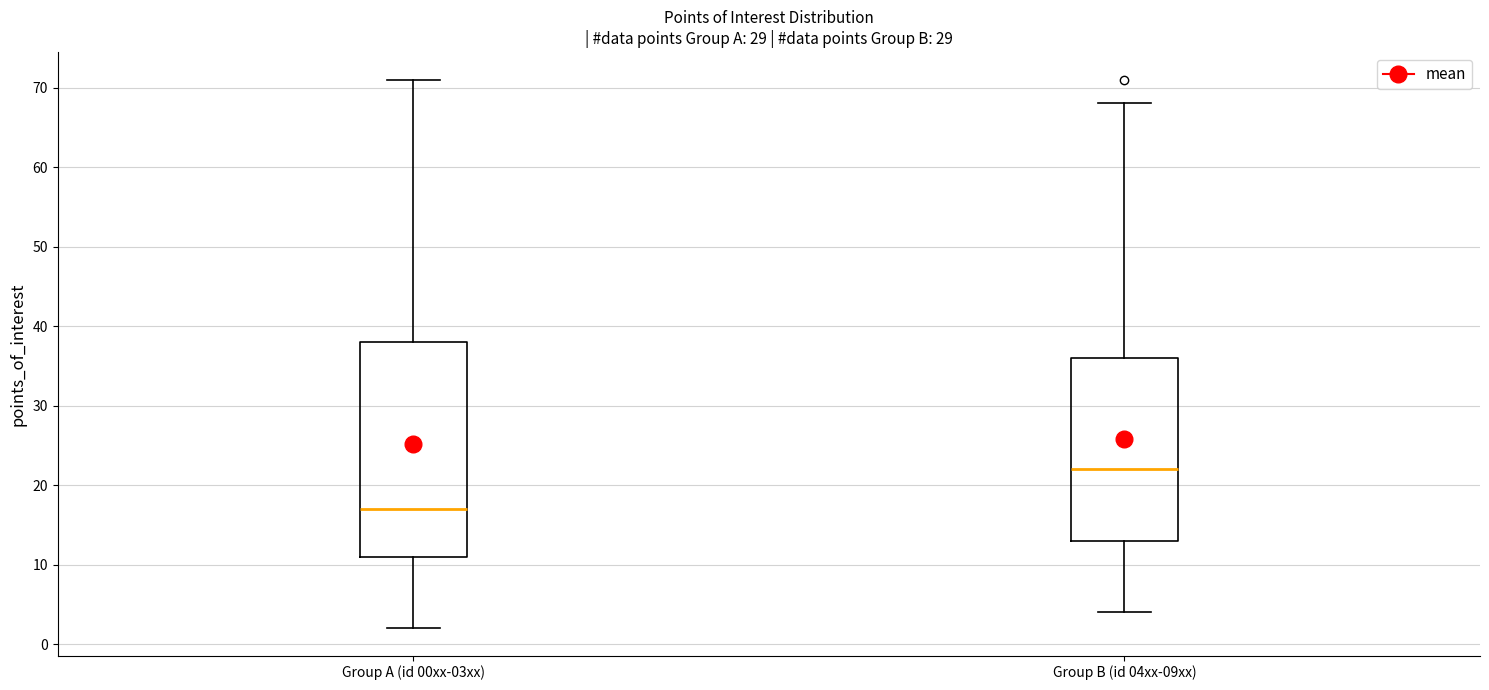

Reading left to right, read every box against the y-axis: the position of its median line, the range the box covers, and the ends of its whiskers. The values are not printed on the chart, so give them approximately, as read against the axis.

Group A (id 00xx-03xx): median 17, box 11 to 38, whiskers 2 to 71
Group B (id 04xx-09xx): median 22, box 13 to 36, whiskers 4 to 68